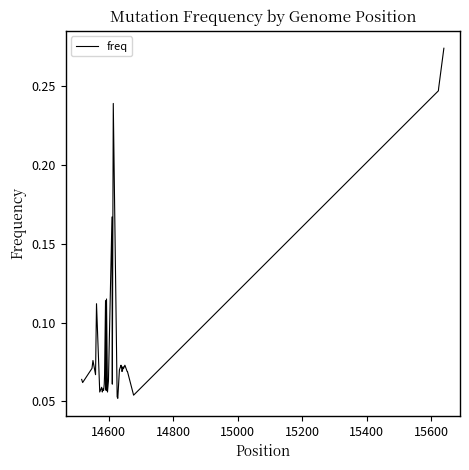

Does the chart display data point markers on the line(s)?

No